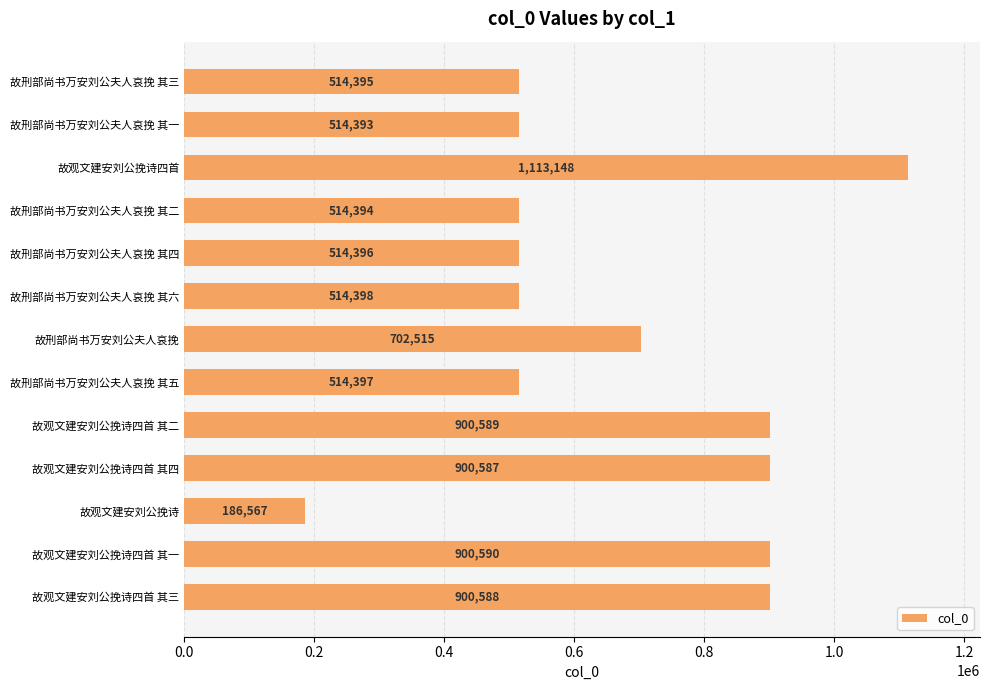

What is the minimum value shown in the chart?

186567